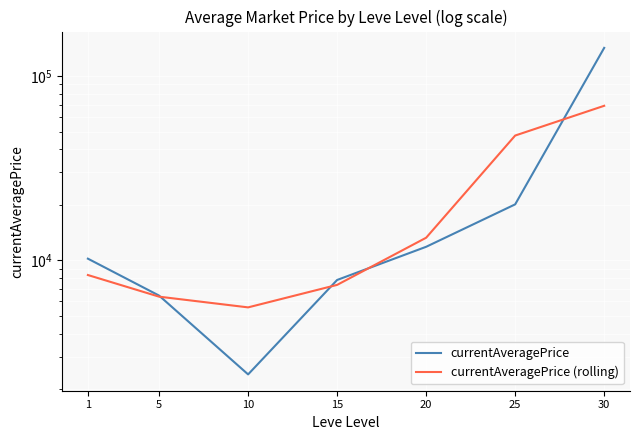

The value of currentAveragePrice at 1 is 15475.6. True or false?

False